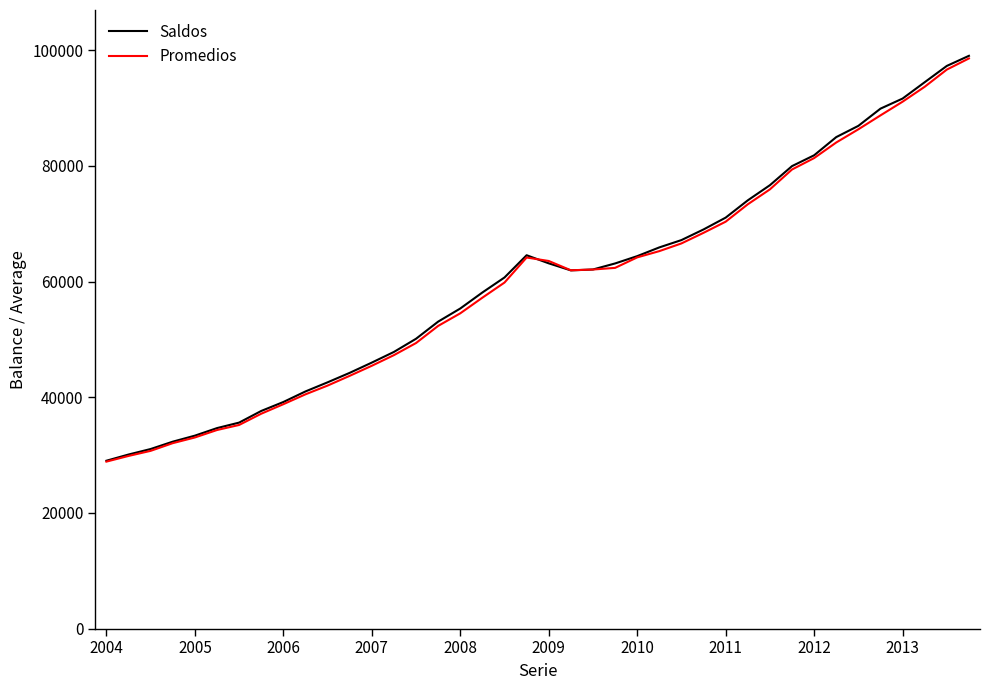

Which series has the largest range (max minus min)?

Saldos